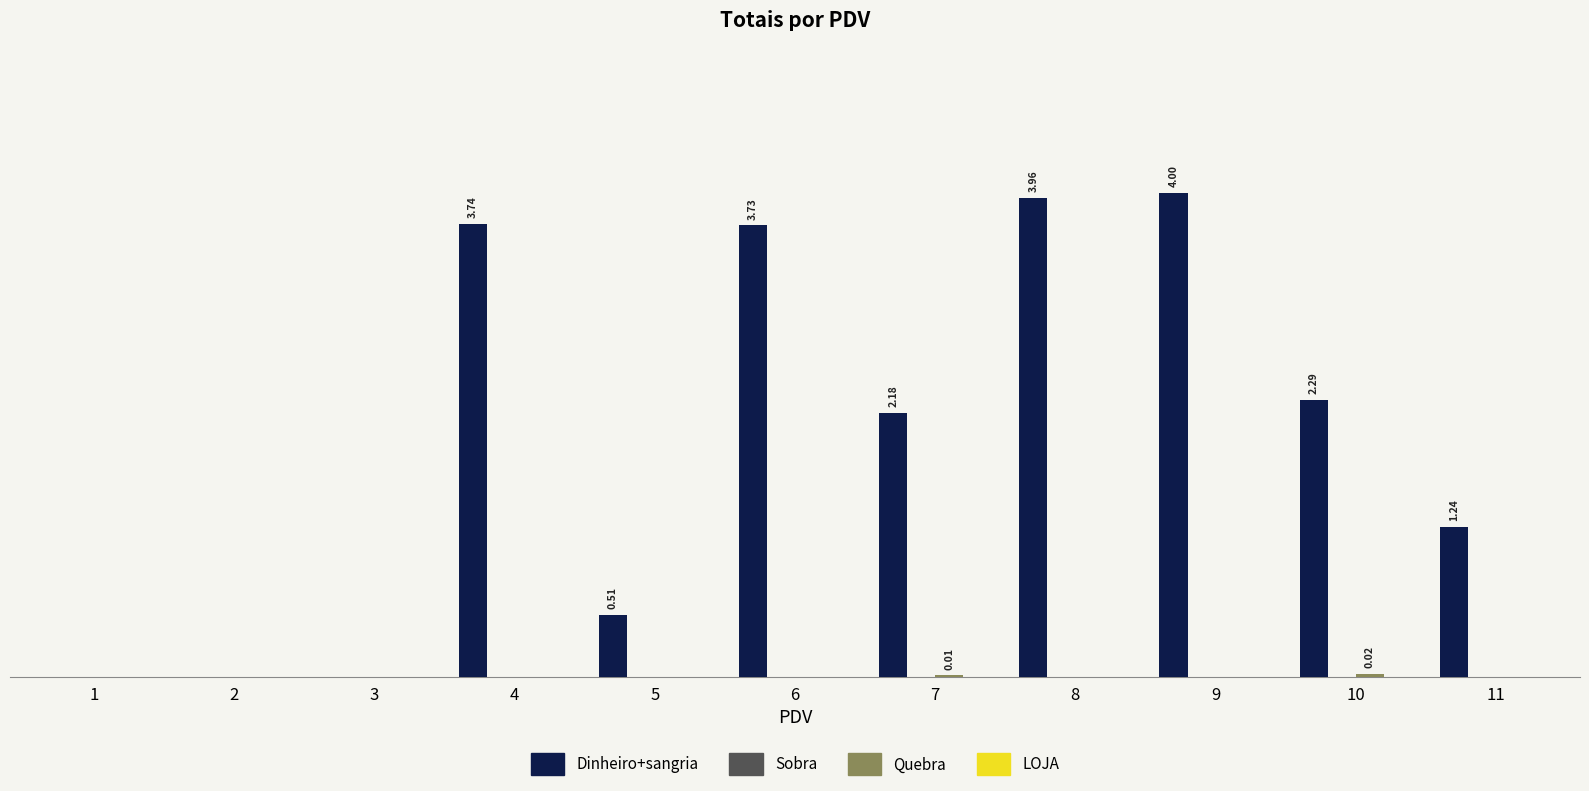

What is the value of the Dinheiro+sangria bar at the 11th from the left?

1.2